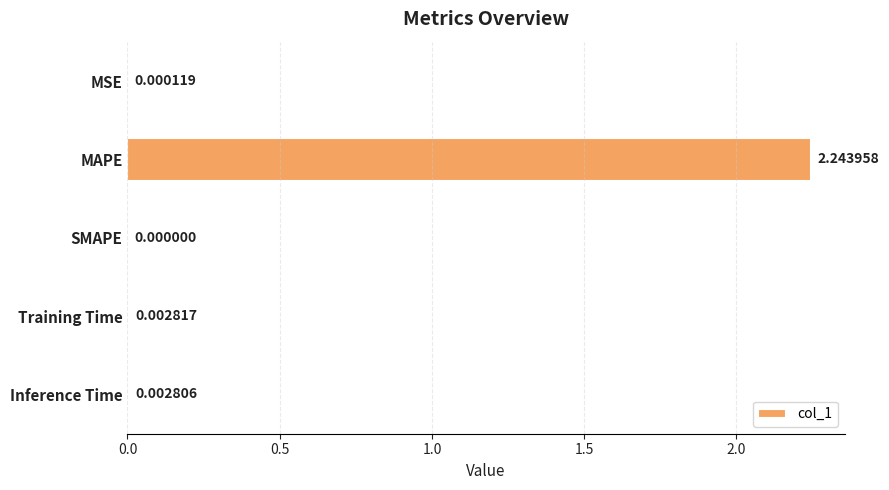

At which label is the value closest to 1?

Training Time